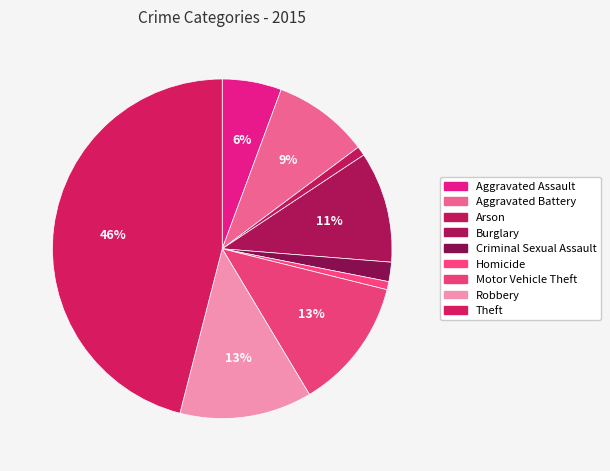

How many segments does this pie chart have?

9